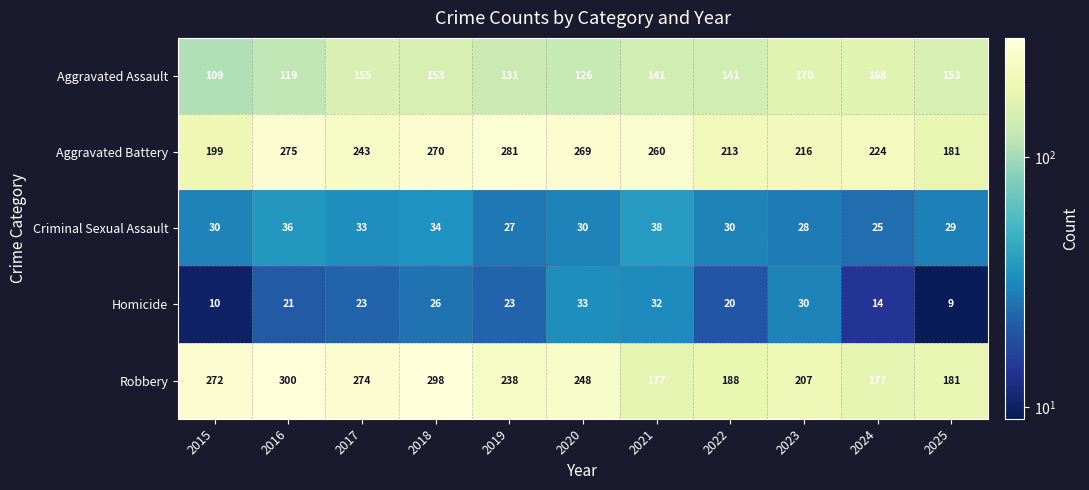

The Aggravated Assault series shows 77 at 2016. True or false?

False